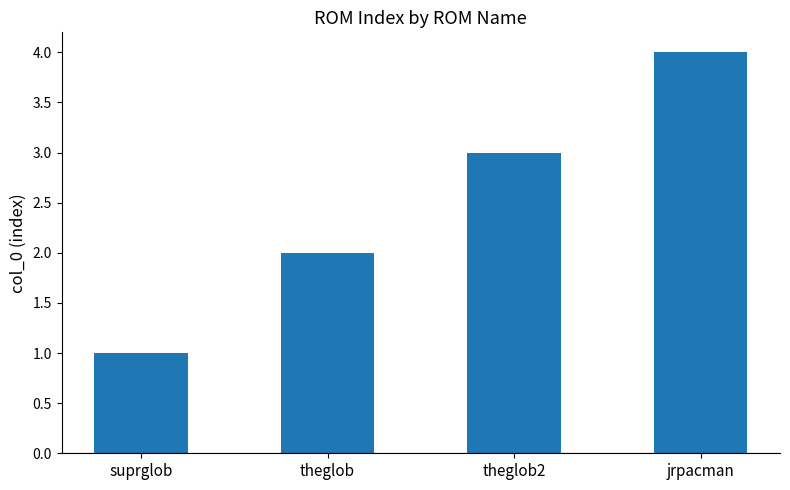

What is the difference between the second highest and second lowest values?

1